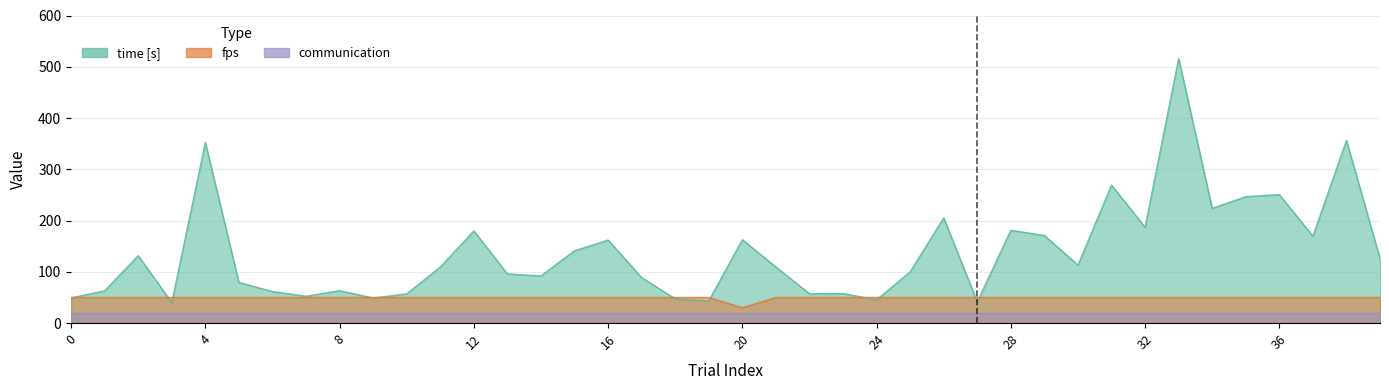

Which series changed the most between 3 and 27?

time [s]